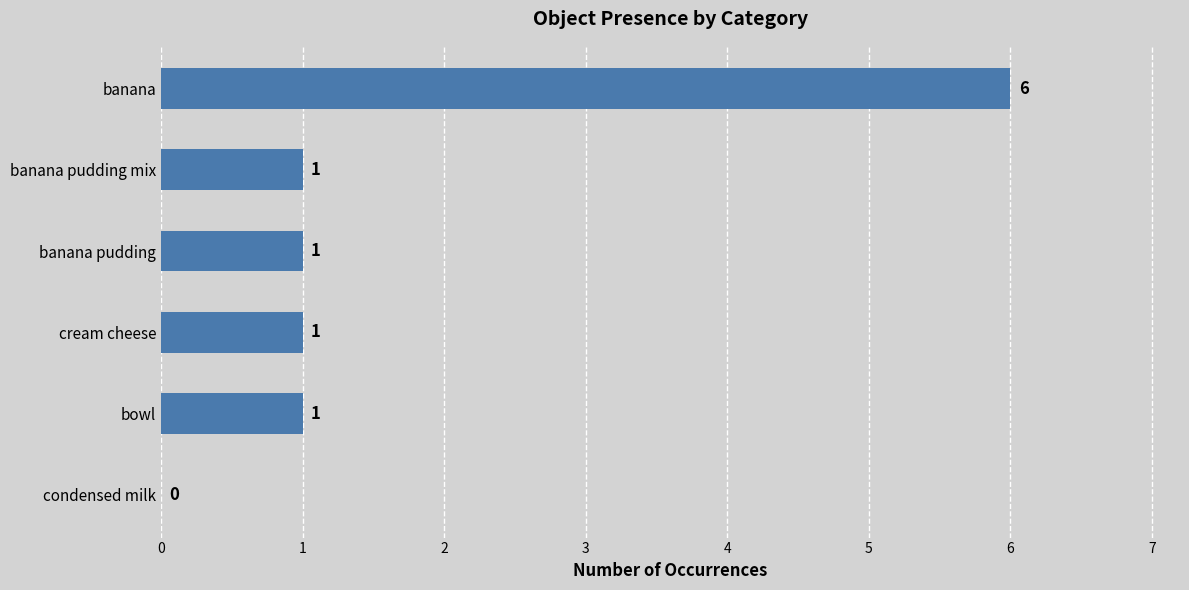

Count the number of categories in the chart.

6